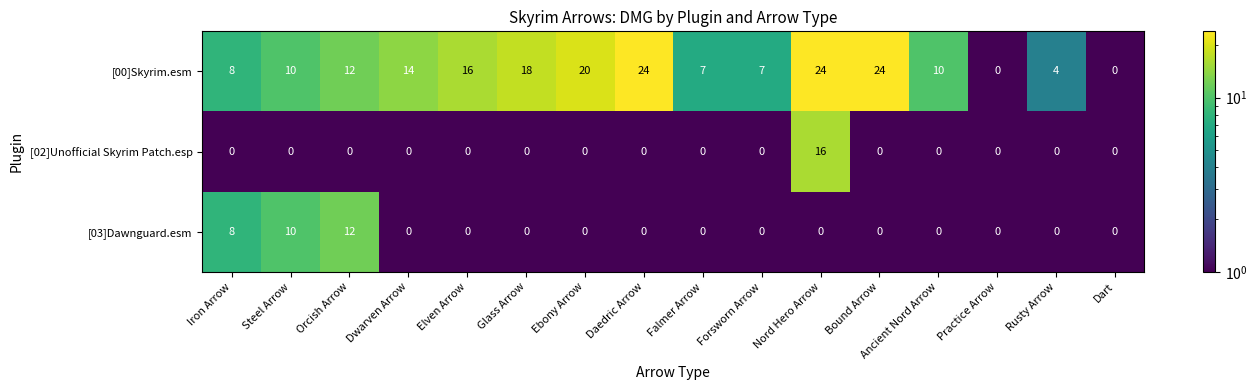

What is the difference between the maximum and minimum values in the [03]Dawnguard.esm series?

12